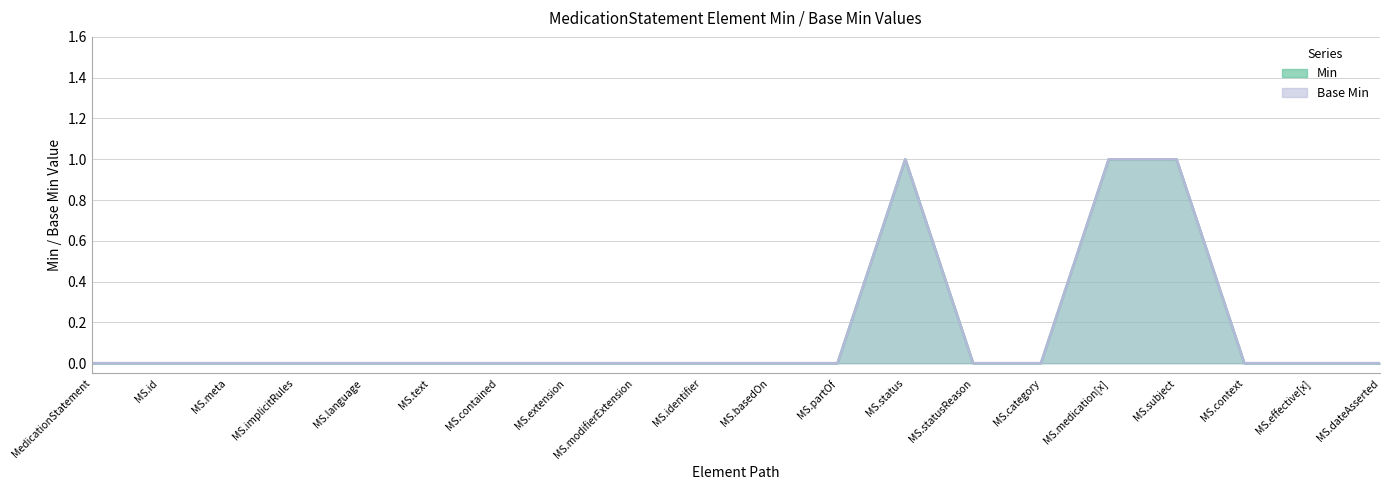

Is it true that Min equals 0 at MS.modifierExtension?

True